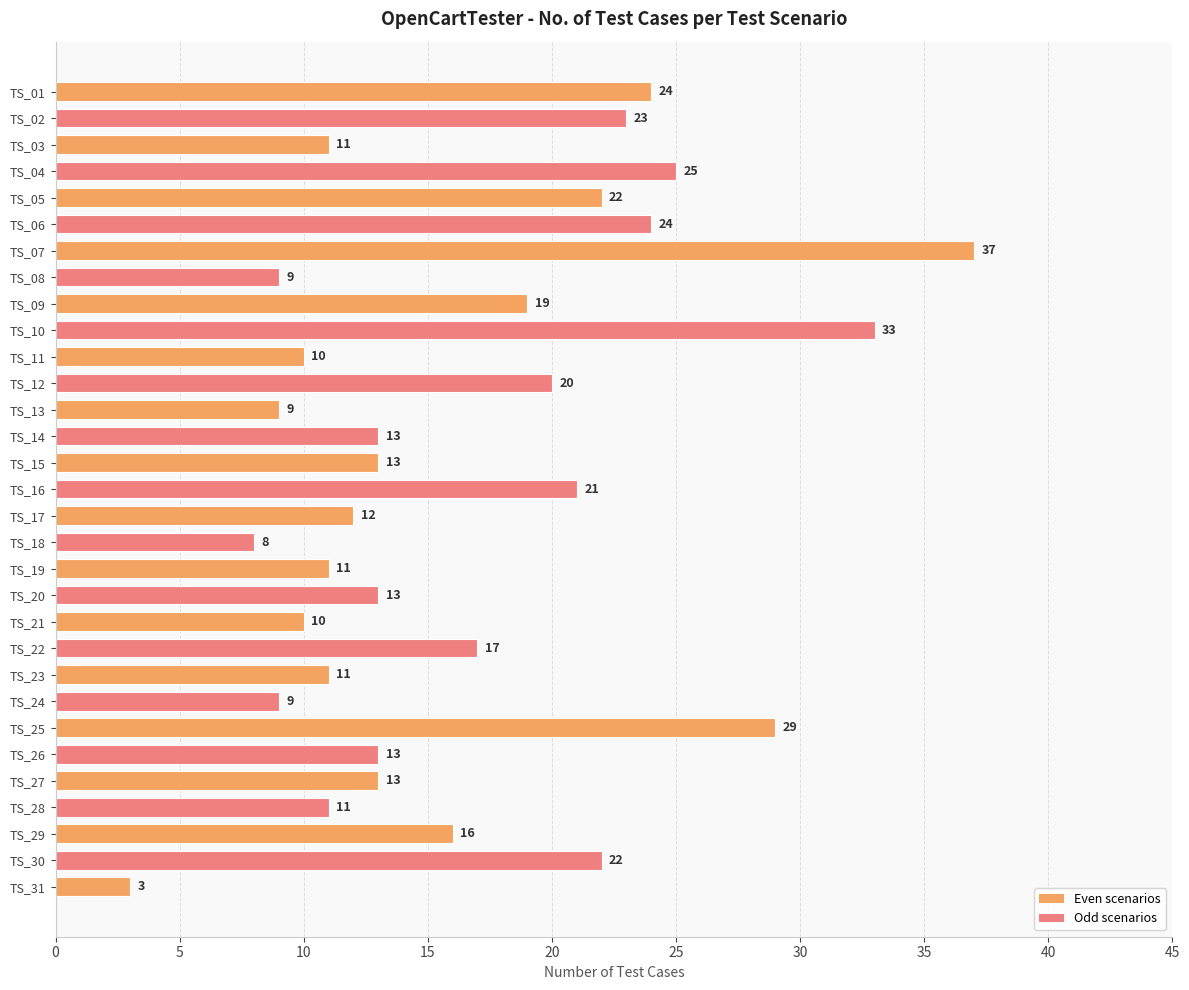

What is the change in value from TS_17 to TS_22?

+5